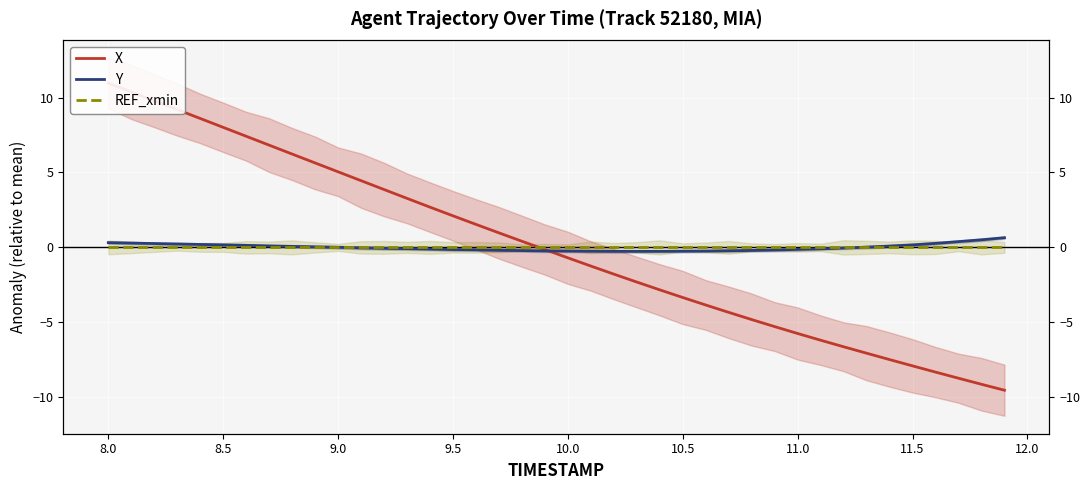

Is this an area chart (filled region under the line)?

No